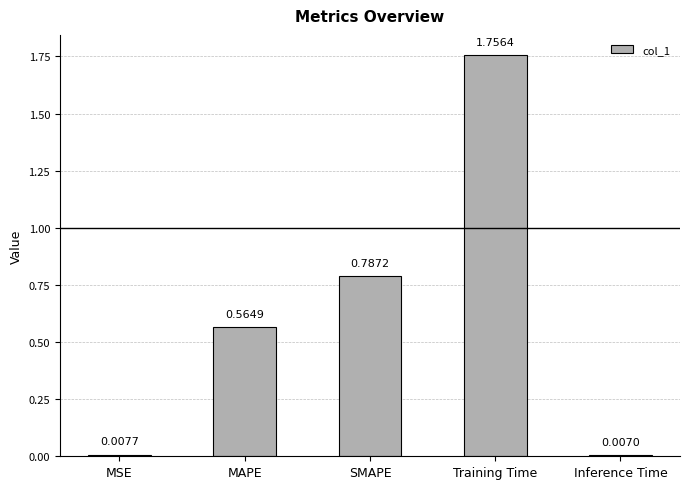

What is the difference between the values at Training Time and MAPE?

1.2